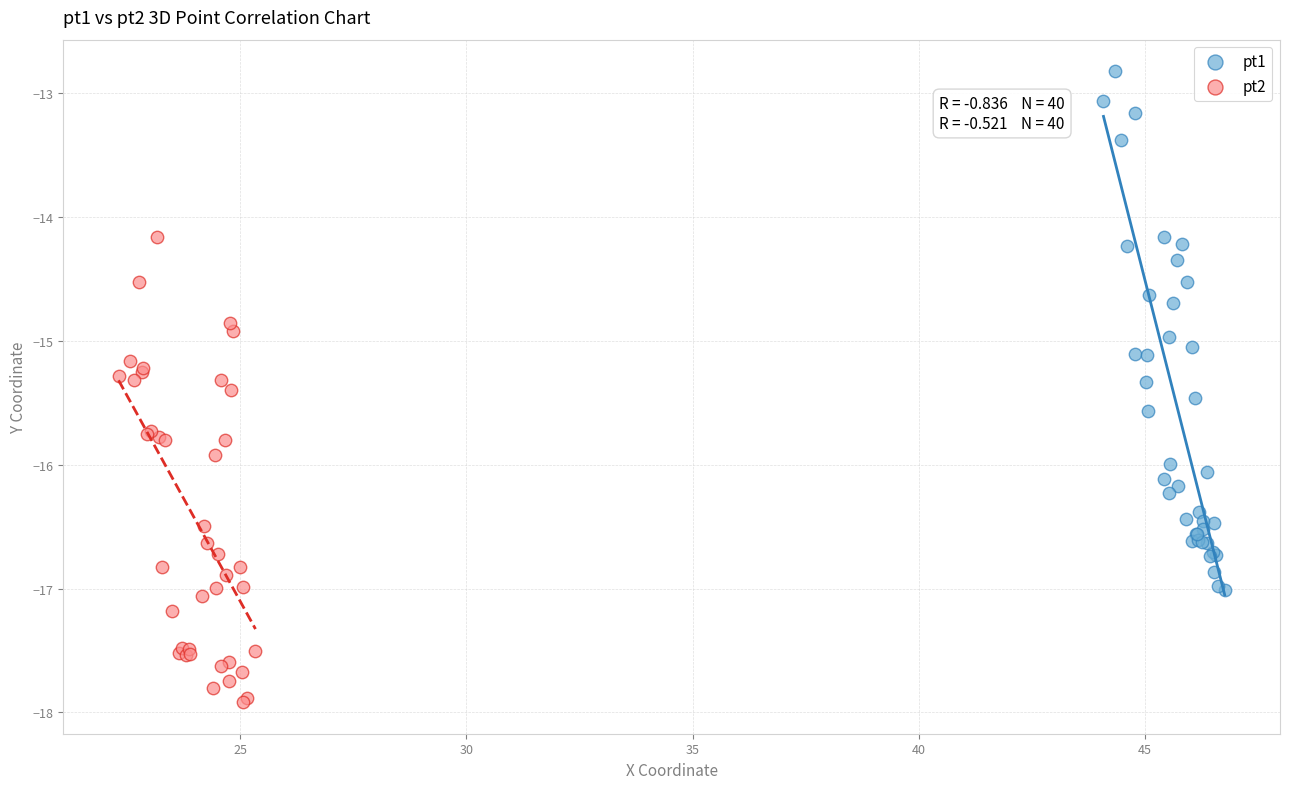

Which series has the widest spread of Y values?

pt1